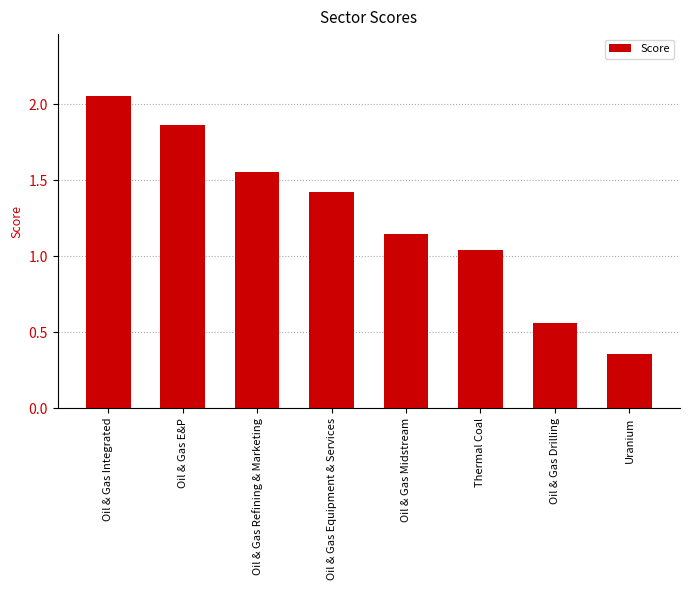

What is the label of the 3rd bar from the left?

Oil & Gas Refining & Marketing